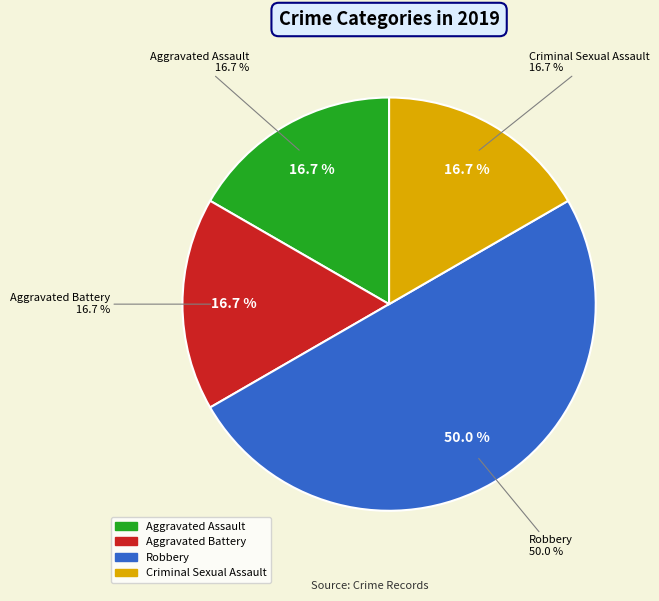

The Aggravated Battery slice represents 17% of the pie. True or false?

True